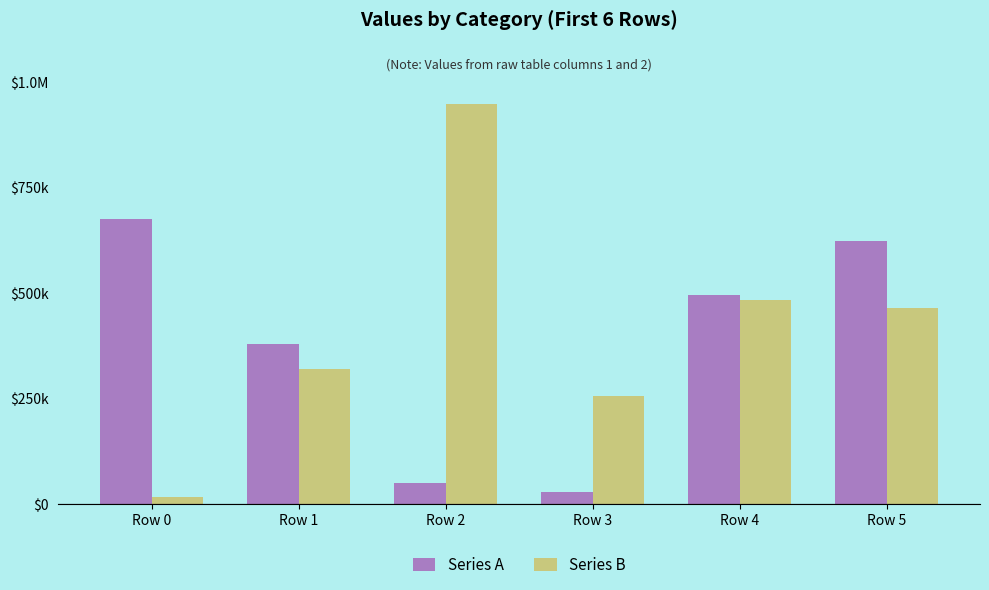

Between Row 3 and Row 4, which is larger?

Row 4